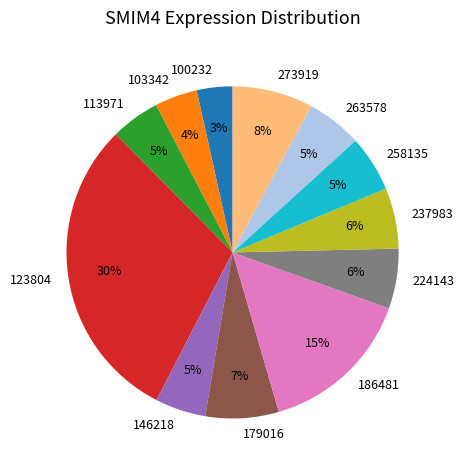

What percentage is the 103342 slice, to the nearest percent?

4%